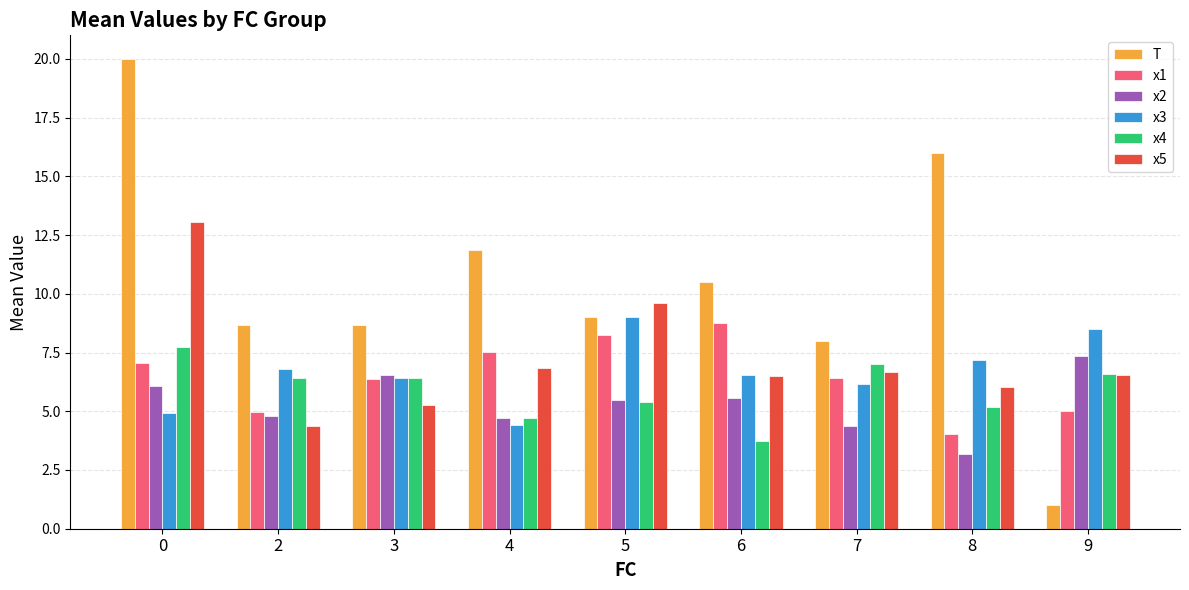

How many groups of bars are there?

9